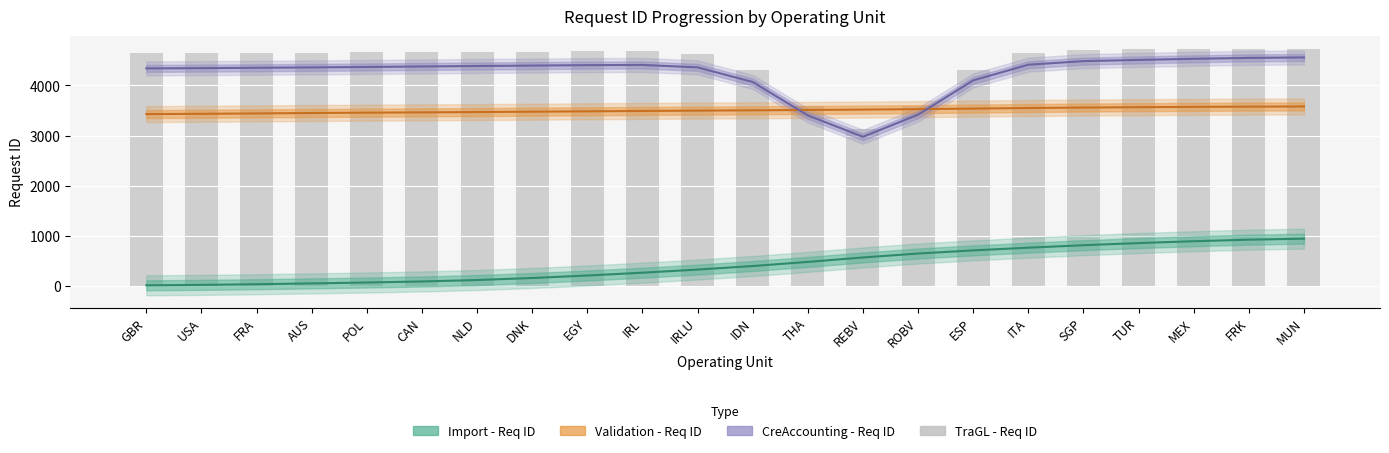

How many values in the Import - Req ID series exceed 392?

11